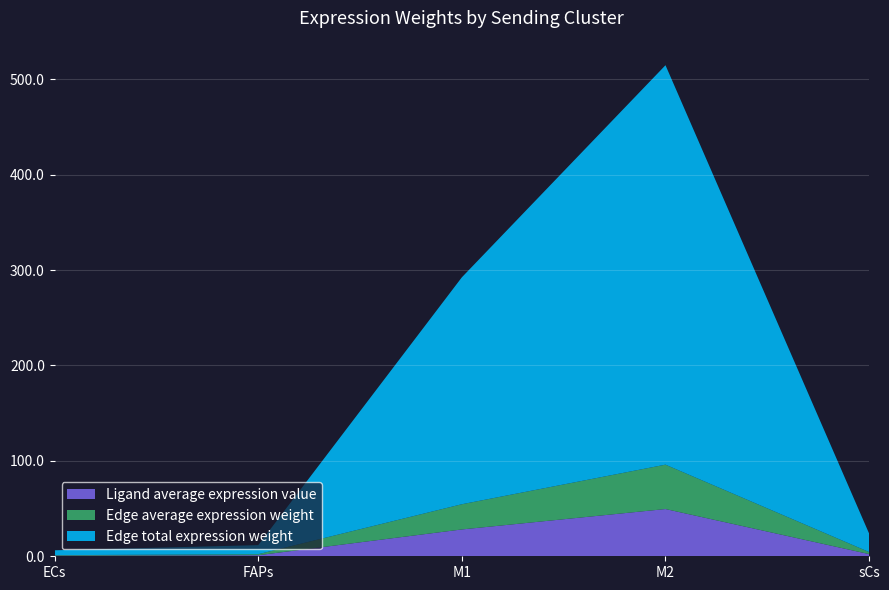

Reading left to right, what are all the values shown in this chart?

Ligand average expression value: ECs=0.6	FAPs=1.1	M1=28.1	M2=49.5	sCs=2.3
Edge average expression weight: ECs=0.6	FAPs=1.1	M1=26.4	M2=46.5	sCs=2.1
Edge total expression weight: ECs=5.1	FAPs=9.5	M1=237.8	M2=418.6	sCs=19.3